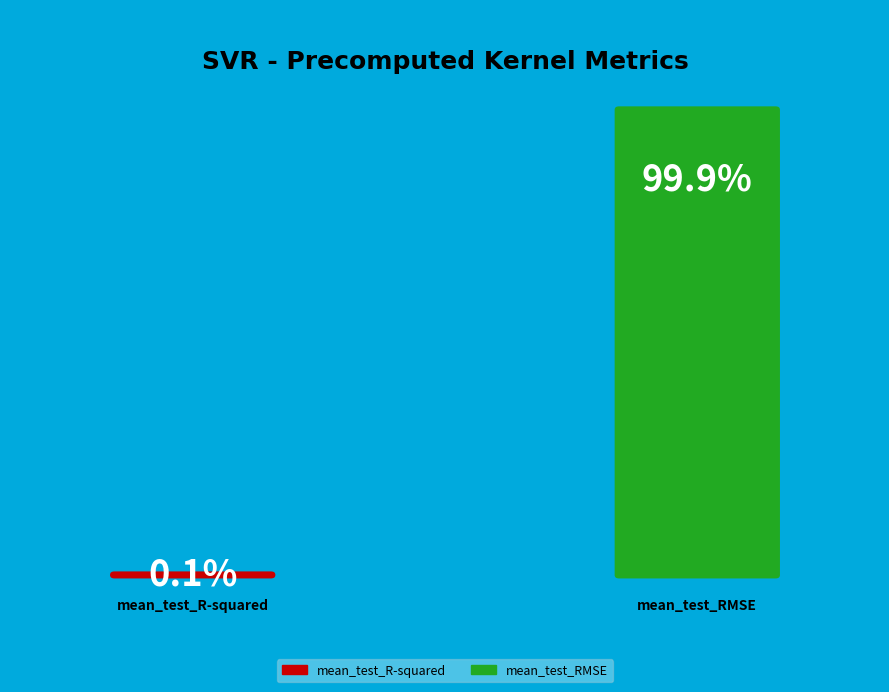

Which category has the biggest portion of the pie?

mean_test_RMSE